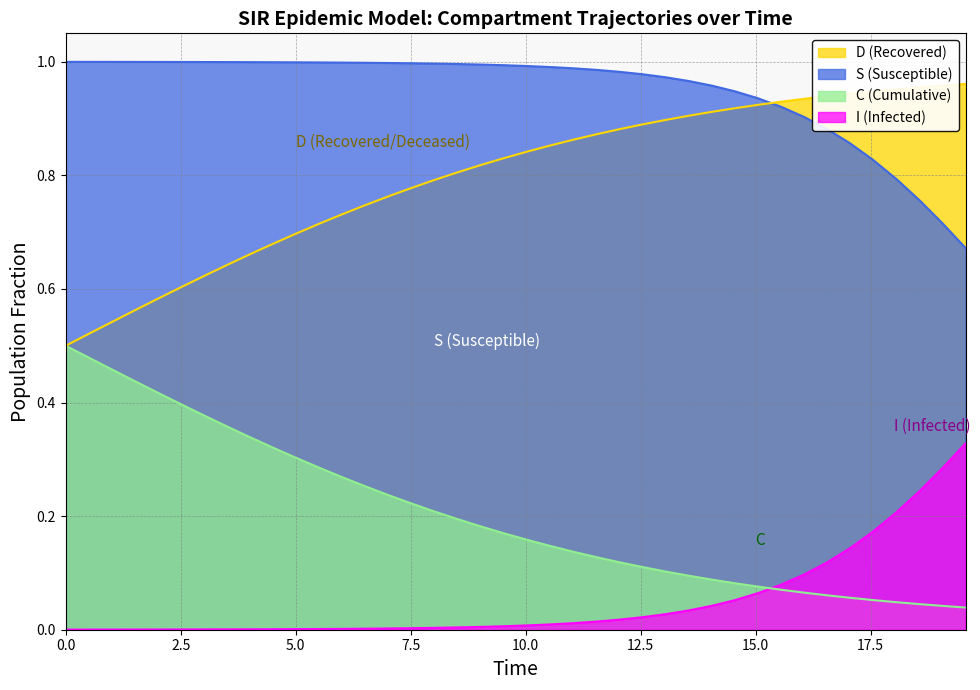

Does the chart display data point markers on the line(s)?

No